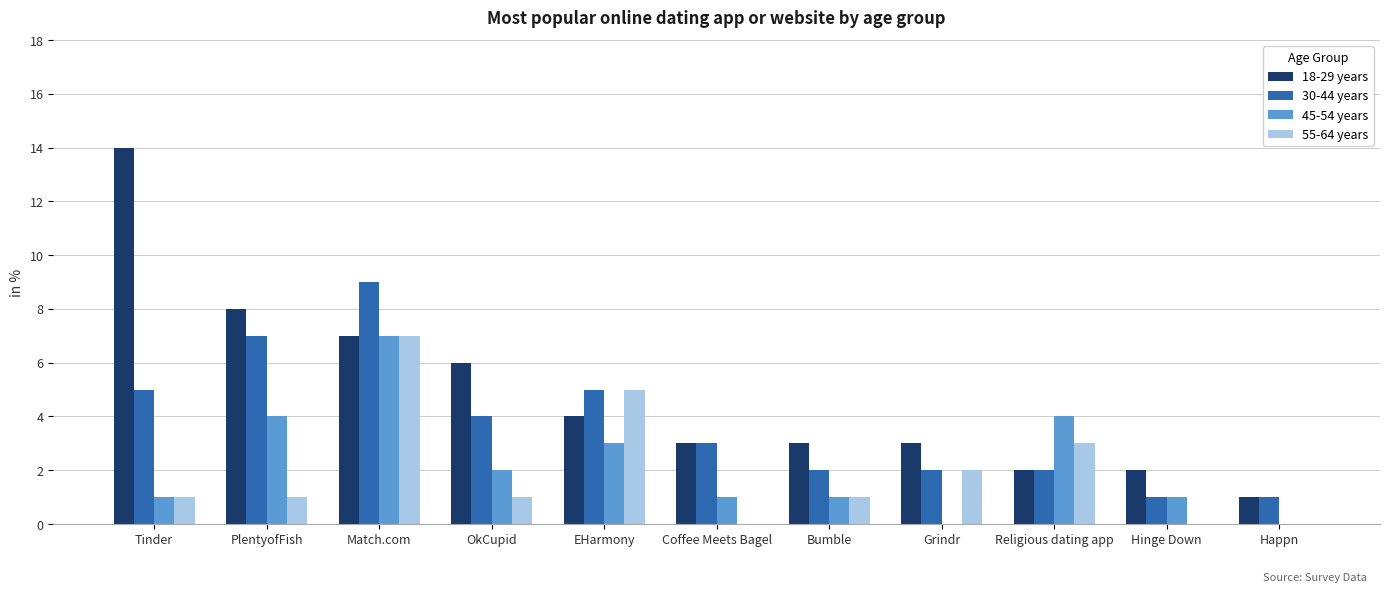

Is the value of 18-29 years at Coffee Meets Bagel greater than the value of 55-64 years at Bumble?

Yes